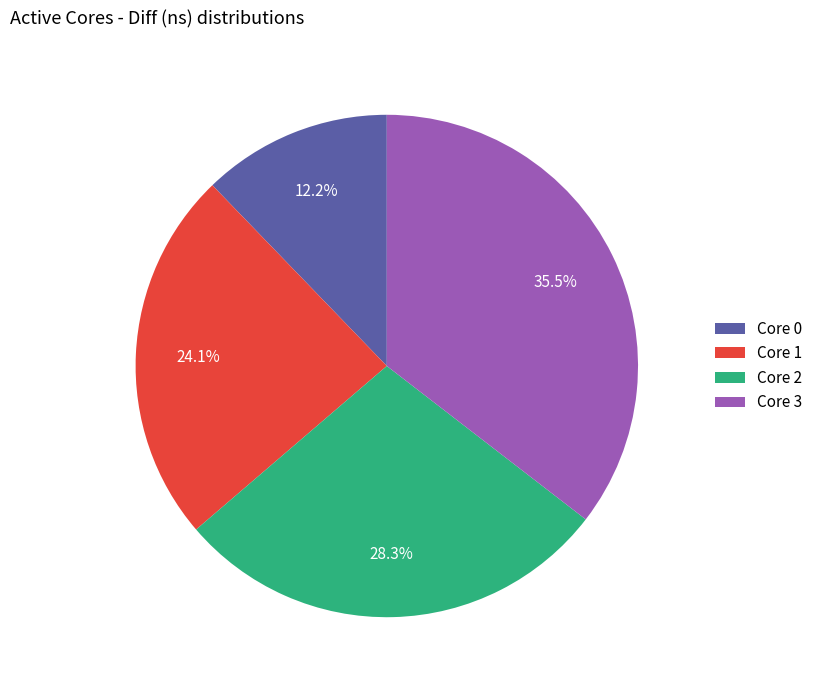

What is the ratio of the value at Core 0 to the value at Core 1?

0.5